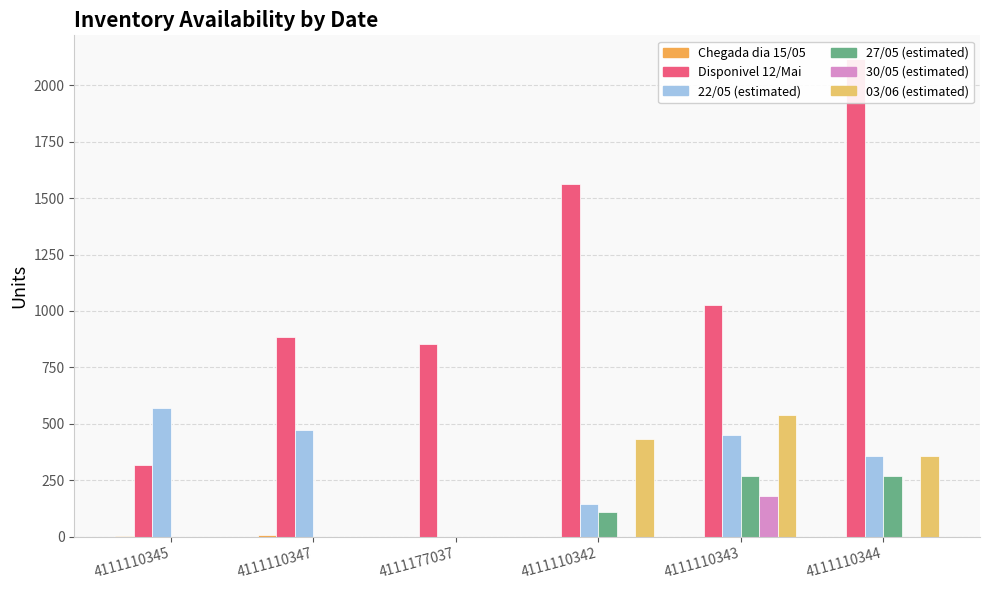

How many bars are there in each group?

6